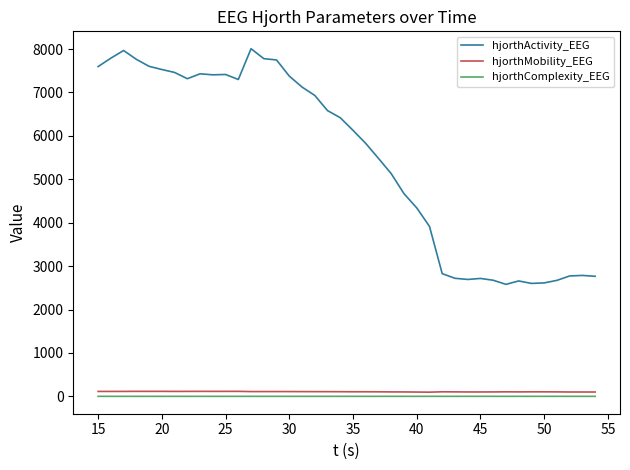

How many lines are shown in the chart?

3